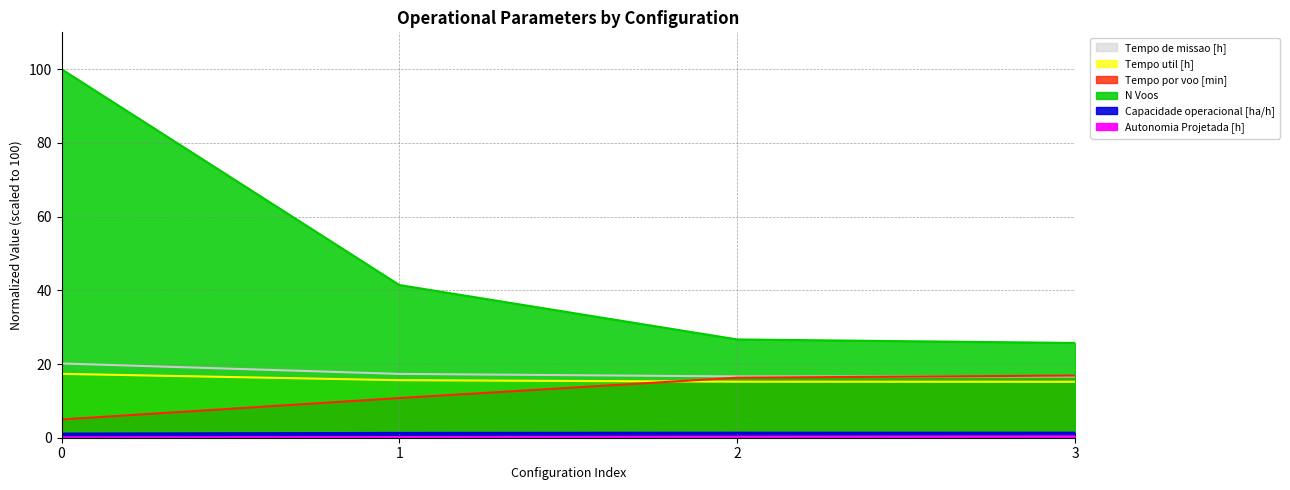

How many lines are shown in the chart?

6